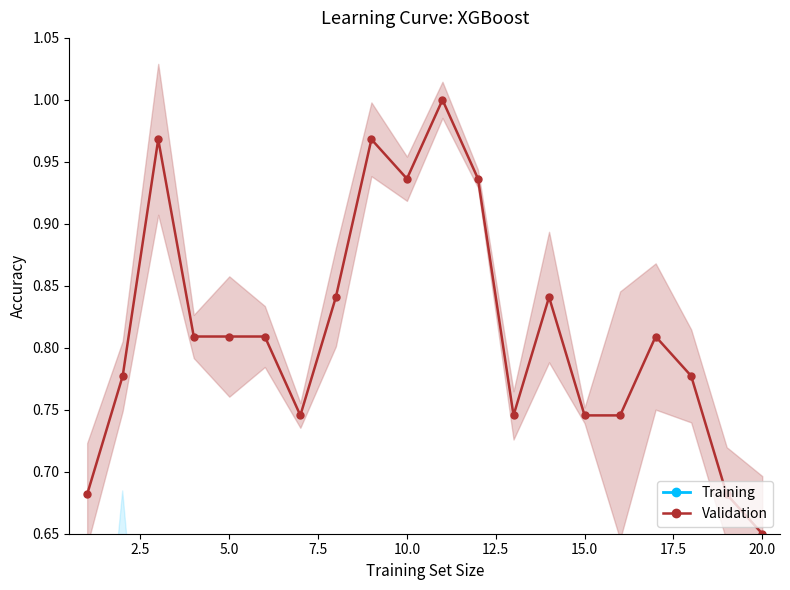

At which label does Validation reach its minimum?

20.0